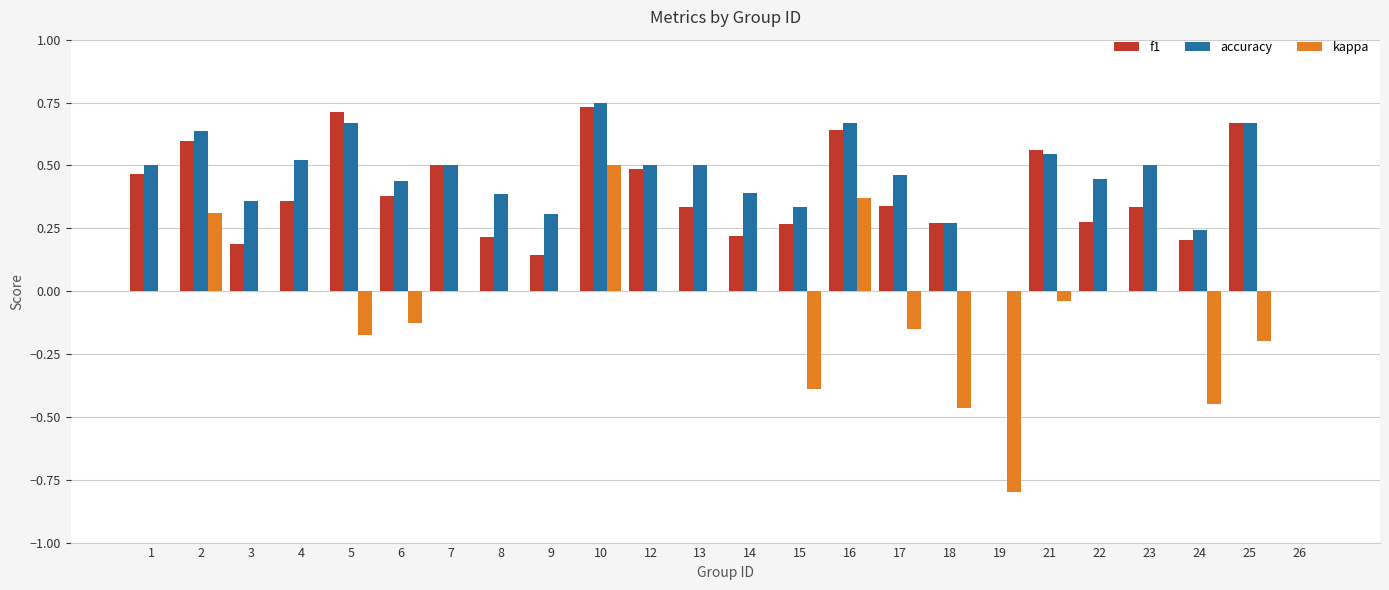

Which category has the highest value in the kappa series?

10